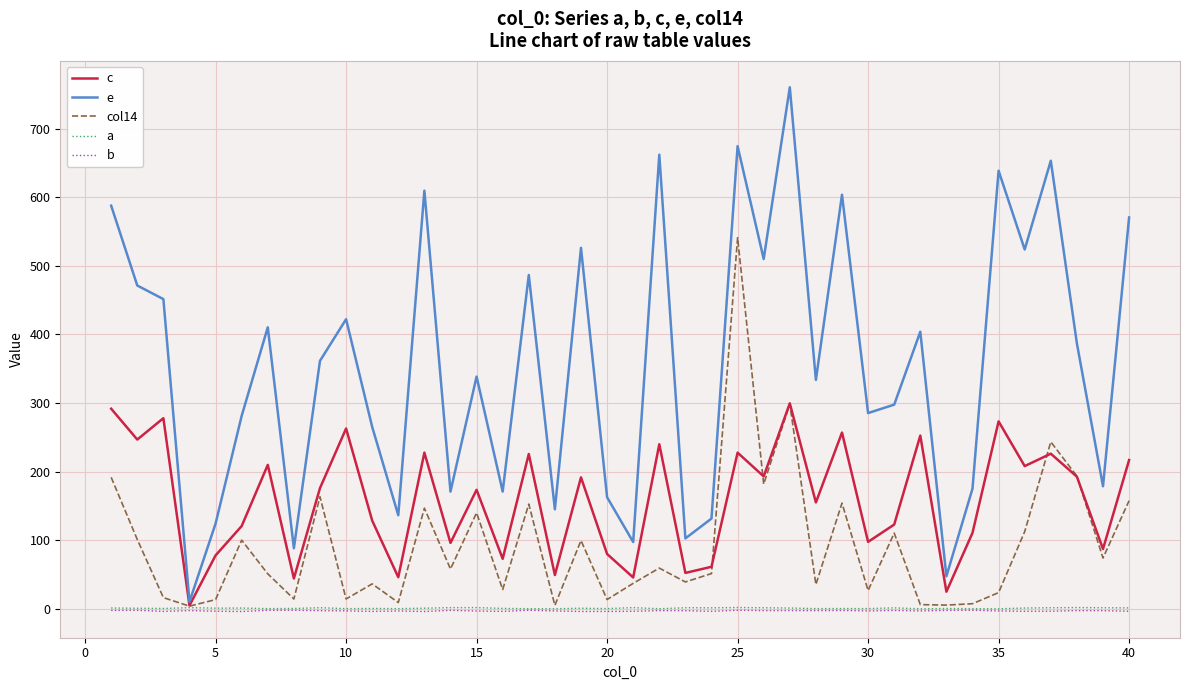

What is the greatest value displayed?

760.4